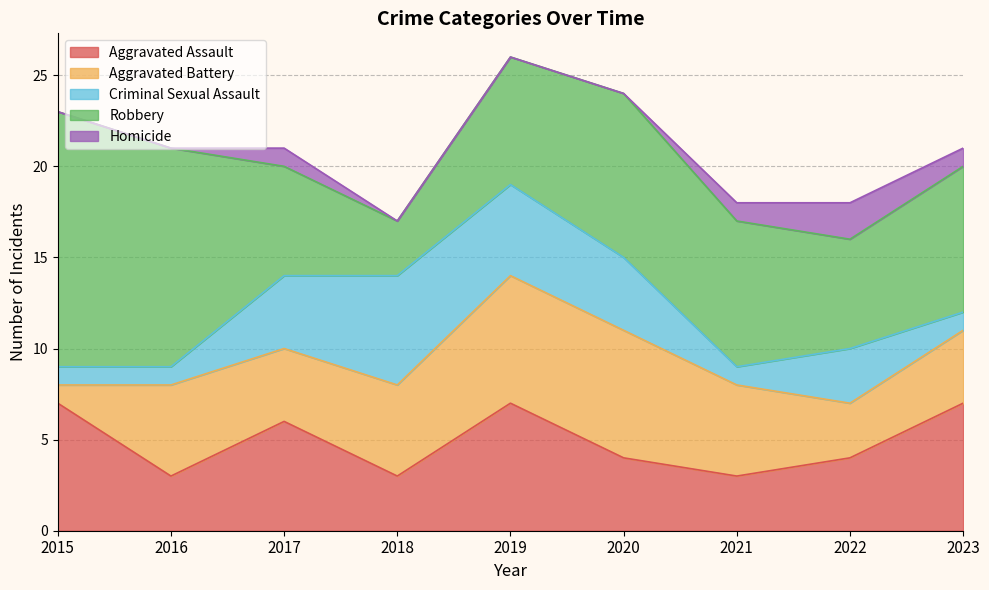

At 2018, list the series in order from smallest to largest.

Homicide, Aggravated Assault, Robbery, Aggravated Battery, Criminal Sexual Assault